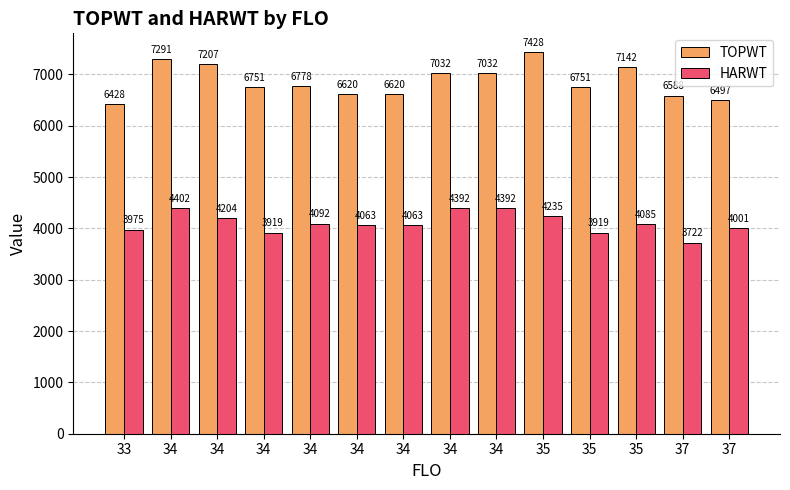

Rank the categories by HARWT value from highest to lowest.

34, 34, 34, 35, 34, 34, 35, 34, 34, 37, 33, 34, 35, 37